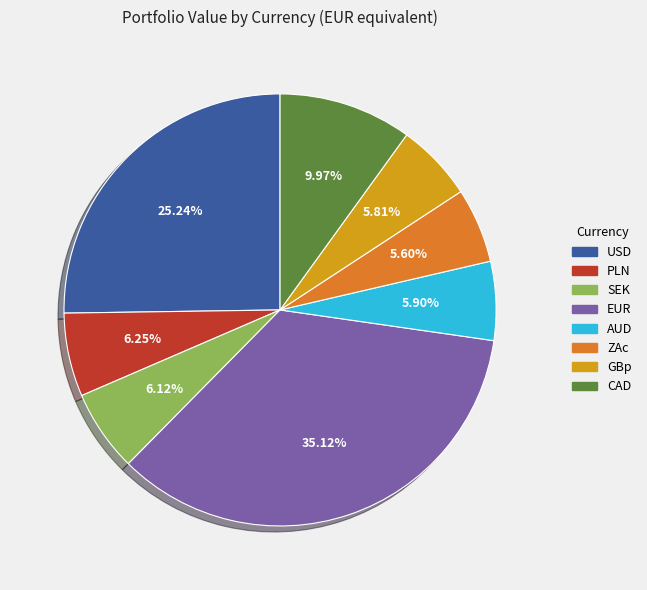

Does any single category account for the majority?

No